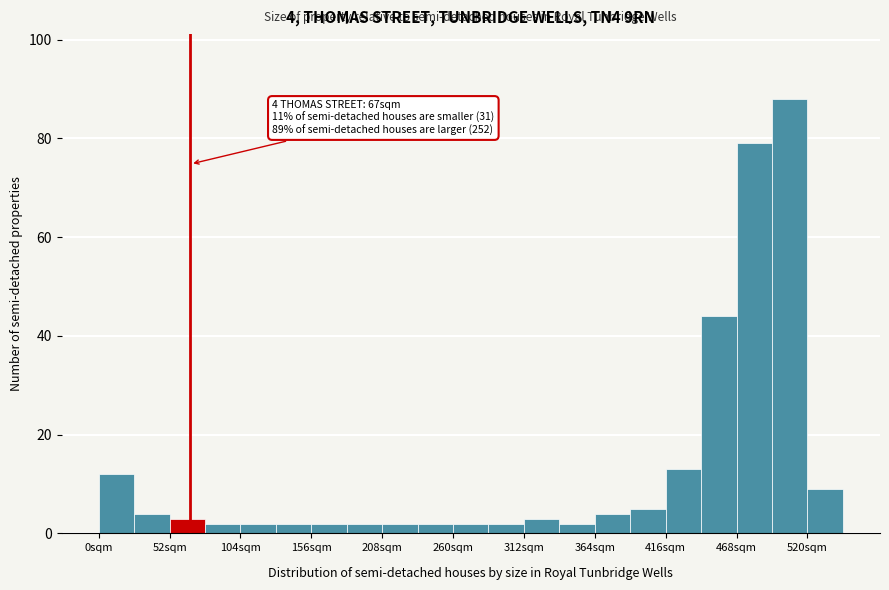

Around what value on the x-axis is the tallest bar? Give the approximate position of its centre, as read against the axis.

510